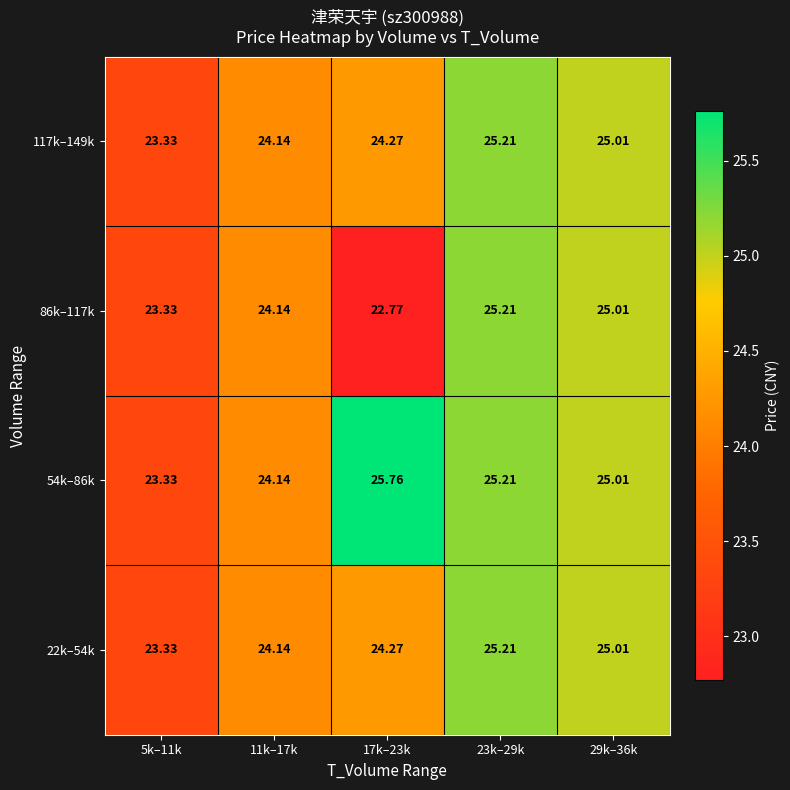

How many data points in 86k–117k are above 24?

3